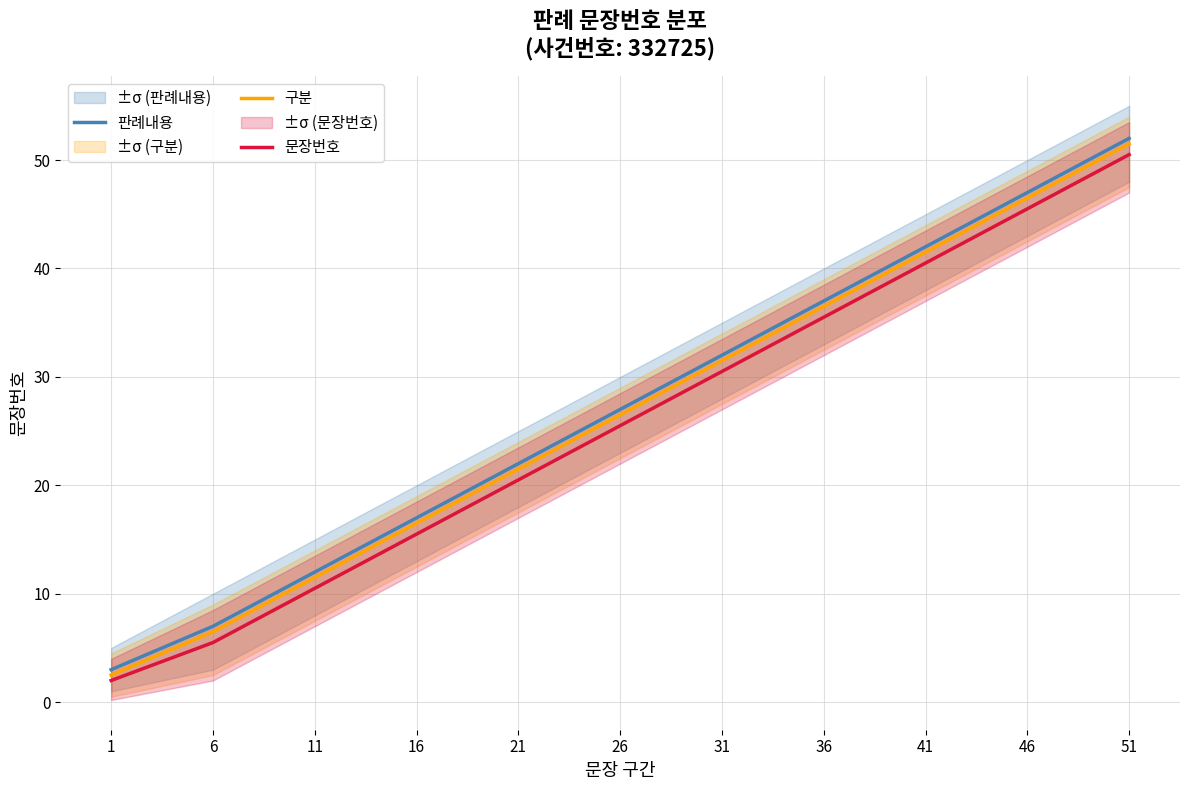

What is the total value across all series at 46?

139.0